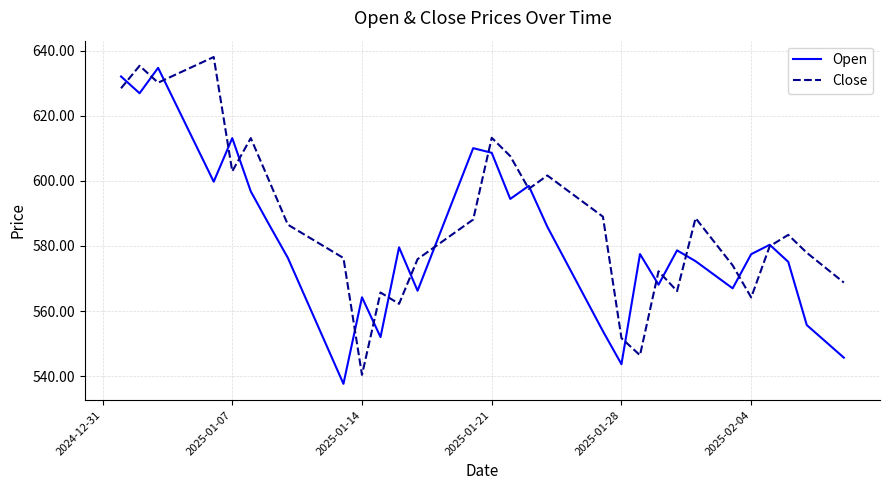

What is the sum of all Close values?

23566.4